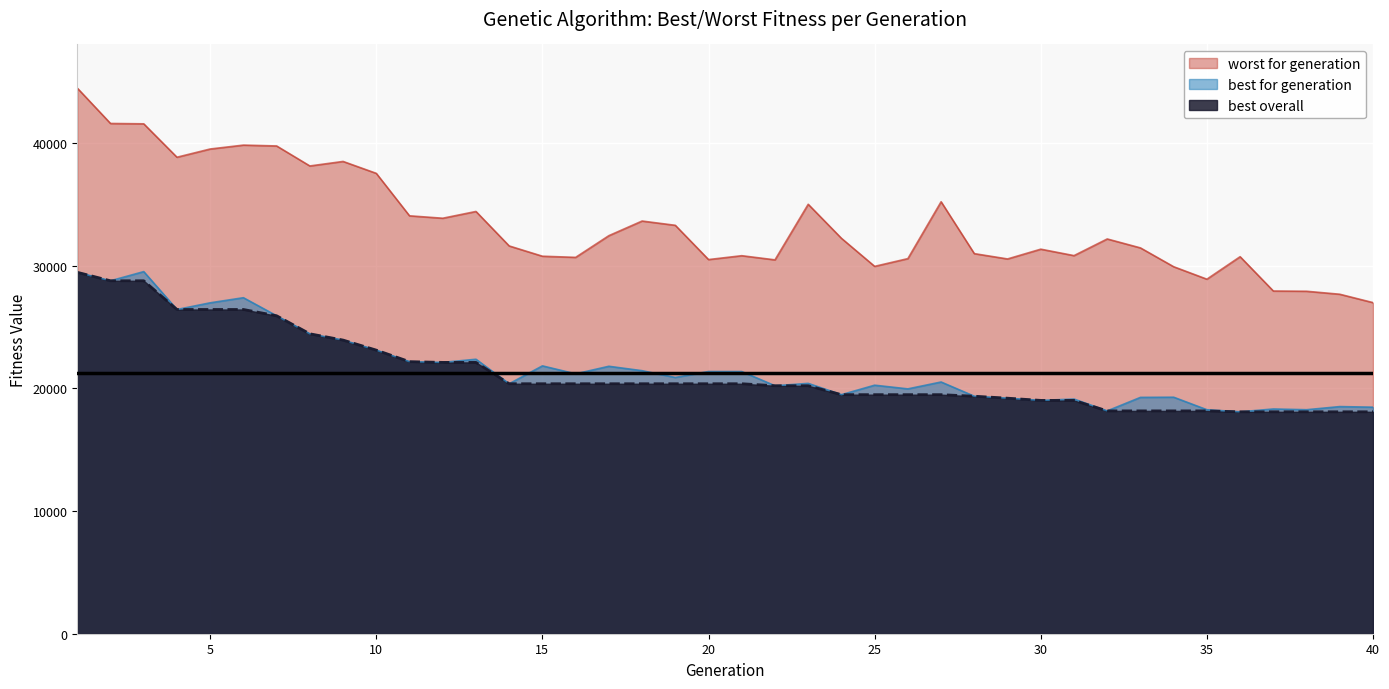

Reading left to right, list all the values displayed in this chart.

worst for generation: 44499	41615	41586	38861	39532	39849	39780	38149	38518	37546	34083	33886	34438	31626	30788	30694	32464	33657	33309	30515	30830	30491	35024	32250	29961	30593	35231	30999	30565	31363	30837	32196	31467	29932	28915	30749	27951	27930	27687	27004
best for generation: 29476	28785	29532	26443	26988	27404	25930	24460	23948	23129	22188	22128	22385	20388	21845	21195	21812	21452	20900	21384	21382	20225	20418	19497	20269	19969	20529	19369	19209	19029	19139	18173	19275	19289	18269	18099	18329	18269	18524	18475
best overall: 29476	28785	28785	26443	26443	26443	25930	24460	23948	23129	22188	22128	22128	20388	20388	20388	20388	20388	20388	20388	20388	20225	20225	19497	19497	19497	19497	19369	19209	19029	19029	18173	18173	18173	18173	18099	18099	18099	18099	18099